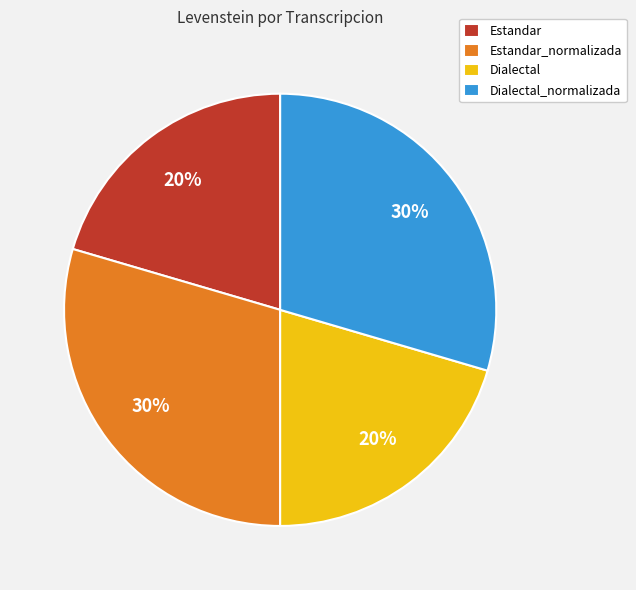

Is there a majority slice in this chart?

No